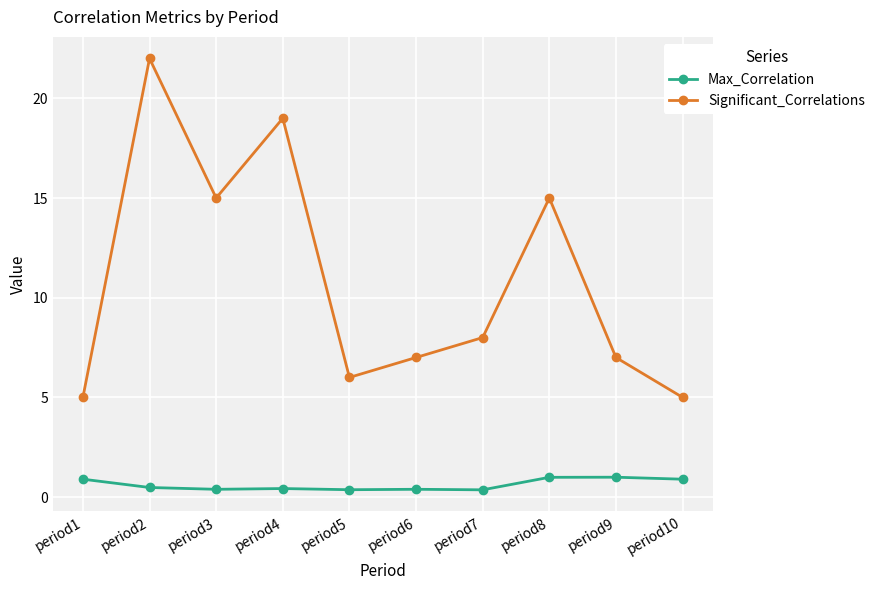

Read the Max_Correlation value at period7.

0.4